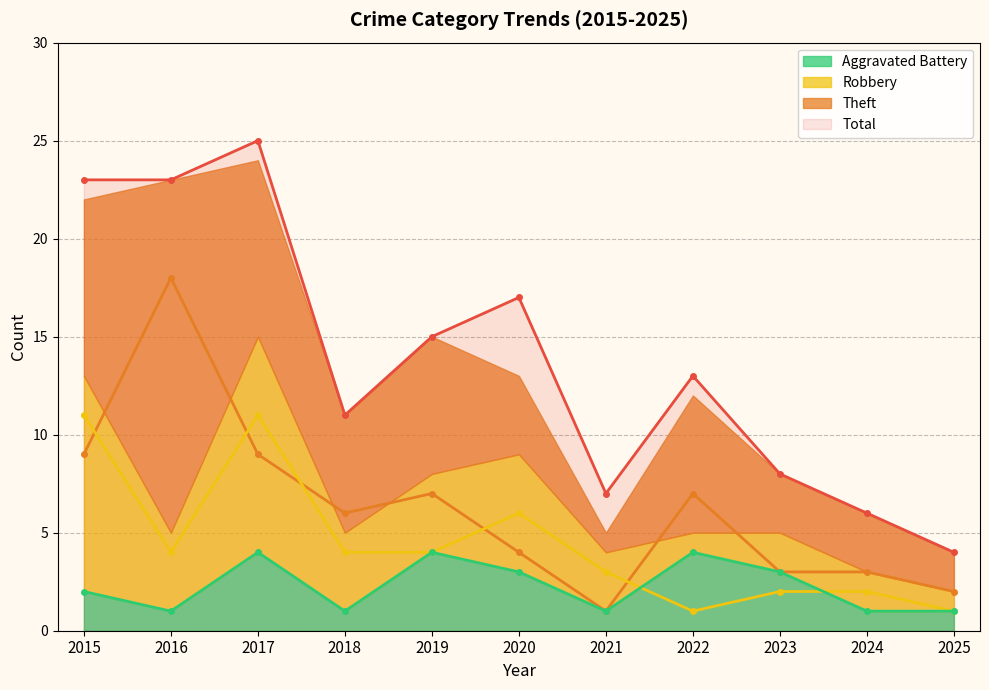

What is the value of the Robbery point at the 2nd from the left?

4